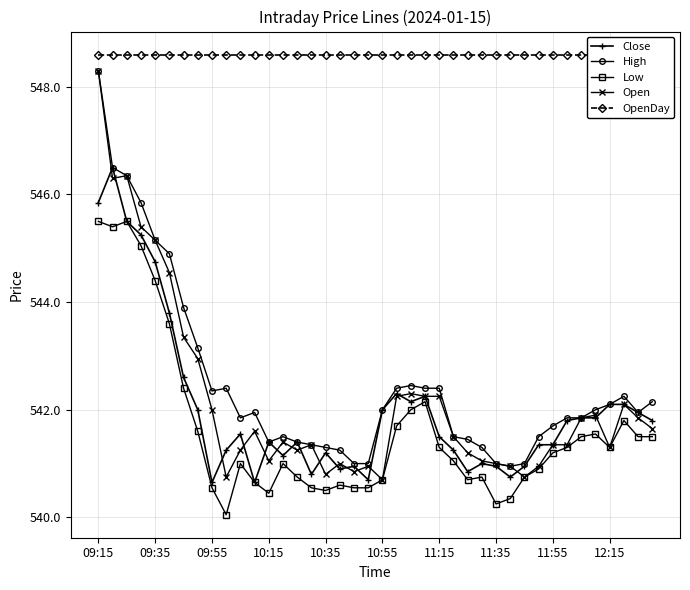

The Open series shows 277.8 at 11:55. True or false?

False